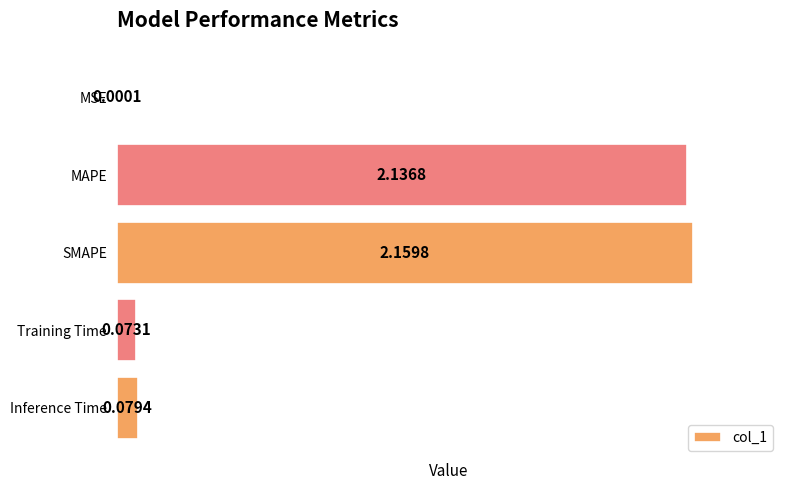

Which label corresponds to the largest value in the chart?

SMAPE